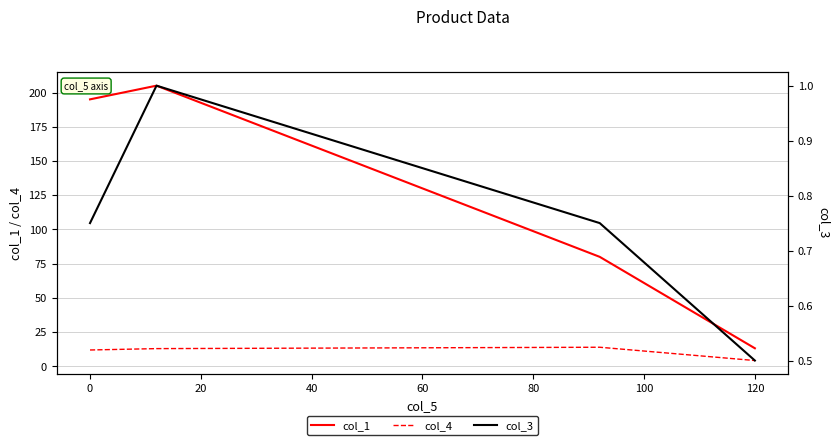

What is the difference between the second highest and minimum values in the col_3 series?

0.2